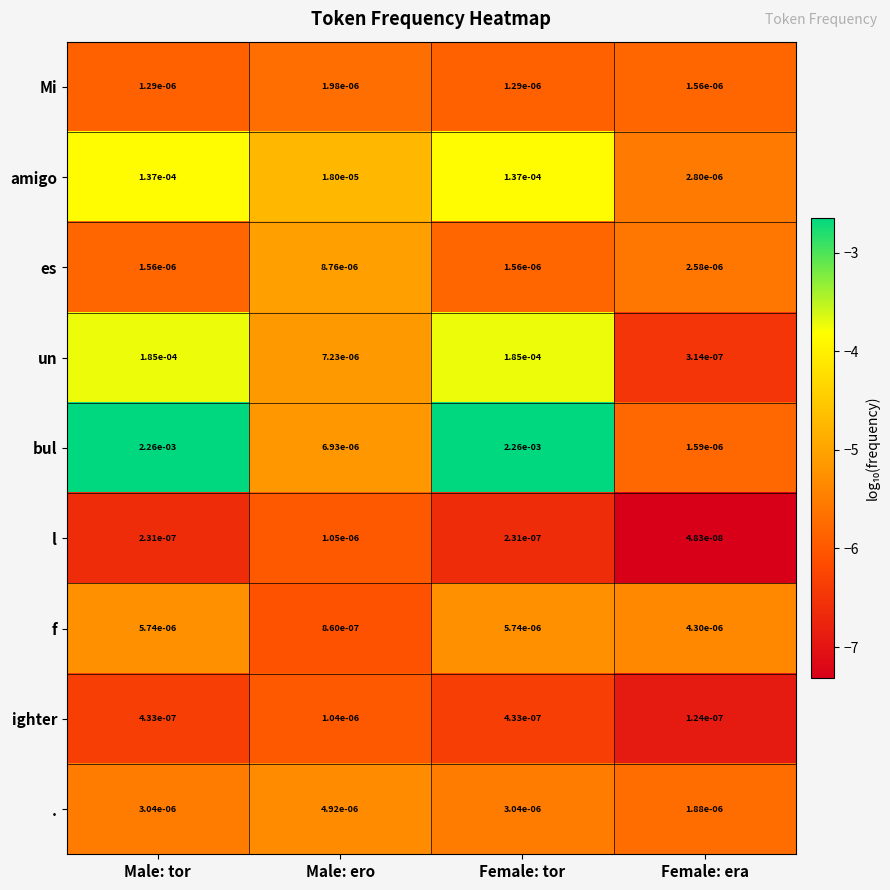

Which category has the lowest value across all series?

Female: era